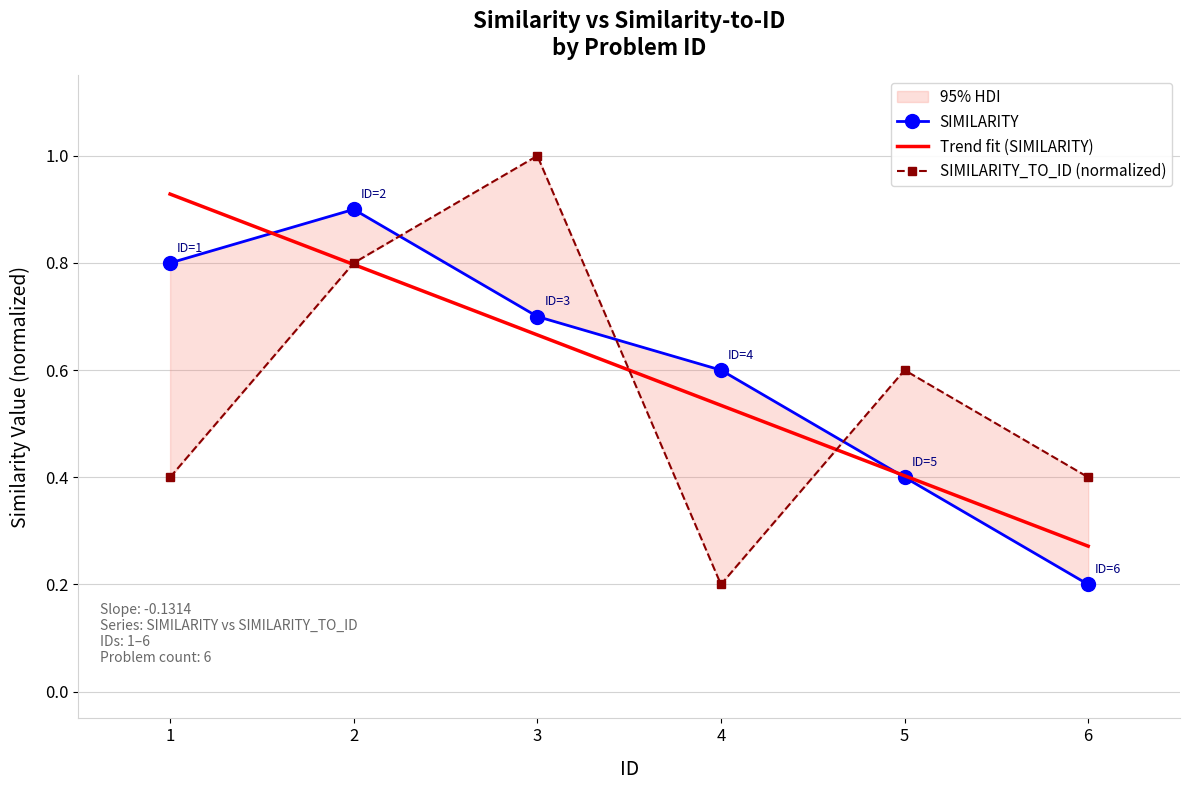

Where do SIMILARITY and SIMILARITY_TO_ID first cross each other?

2 and 3